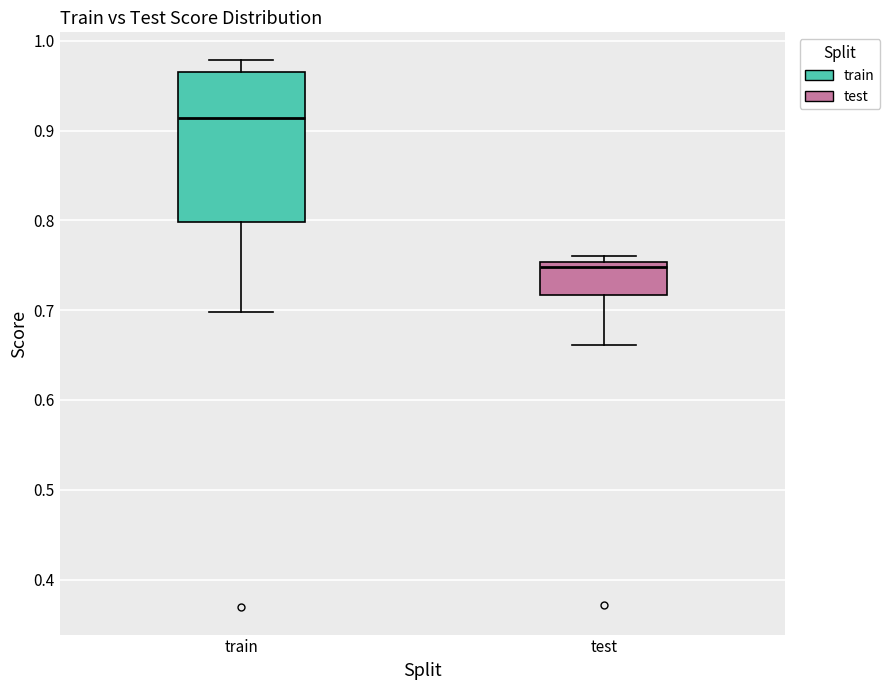

Reading left to right, transcribe this box plot: for each box, give where its median line is, the range the box spans, and where its two whiskers end, as read against the y-axis. The values are not printed on the chart, so give them approximately, as read against the axis.

train: median 0.91, box 0.80 to 0.97, whiskers 0.70 to 0.98
test: median 0.75 (just below the box's upper edge), box 0.72 to 0.75, whiskers 0.66 to 0.76